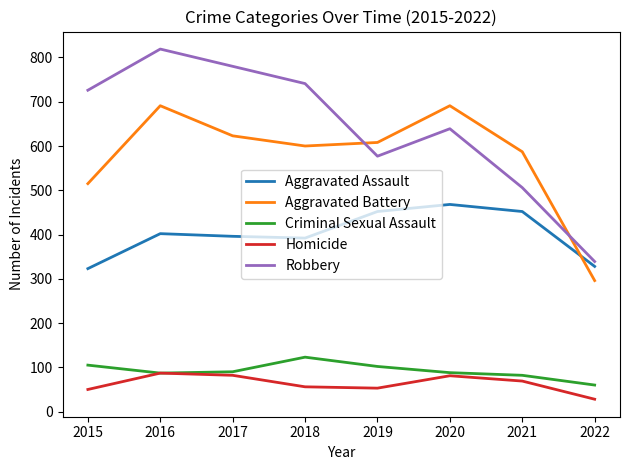

True or false: Criminal Sexual Assault and Aggravated Battery intersect in this chart.

False